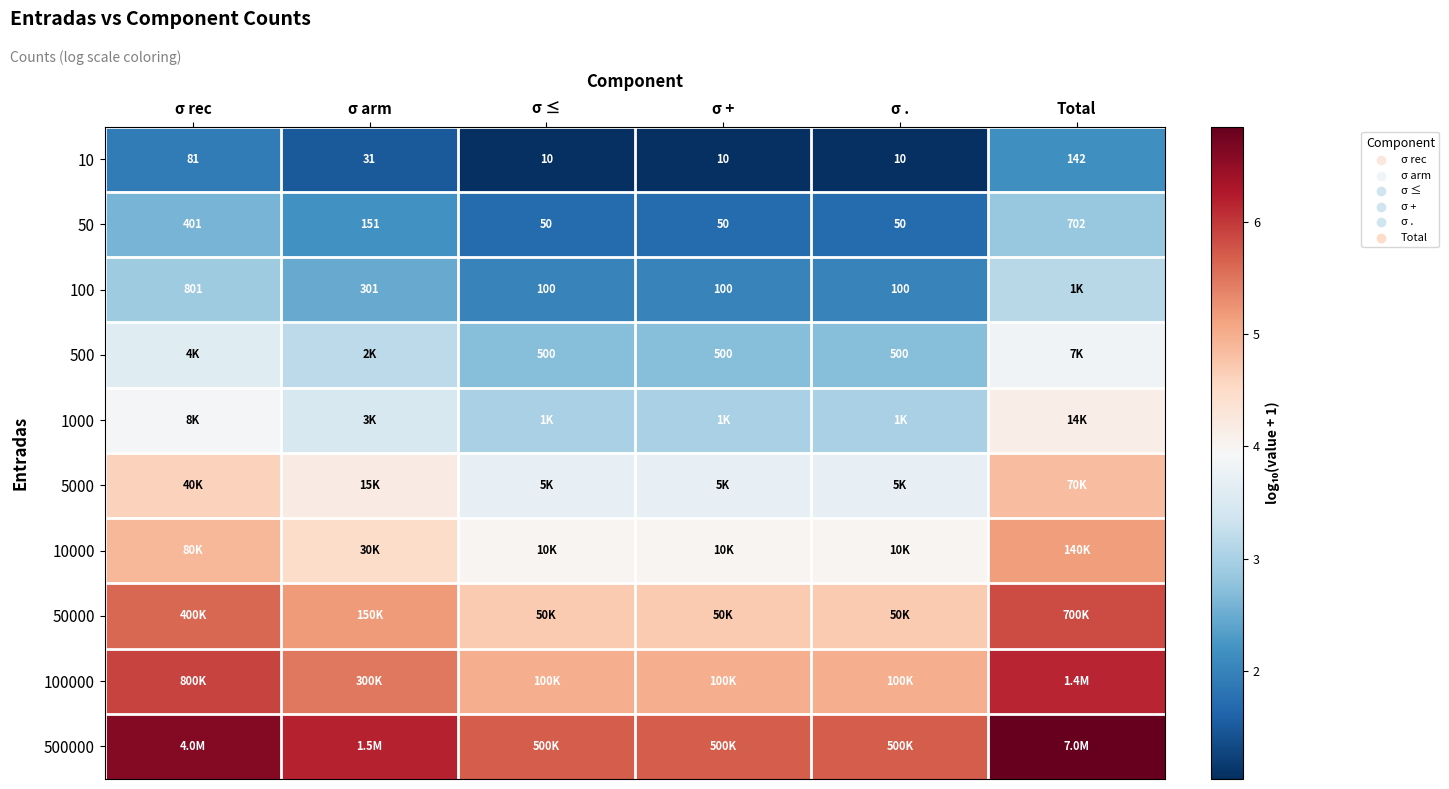

At which label does 50 reach its peak?

Total